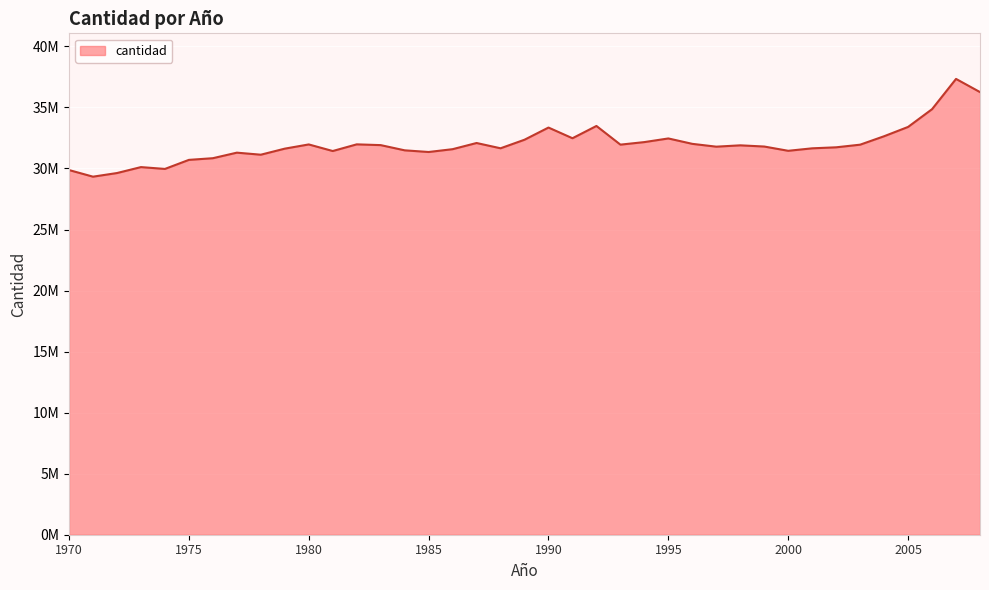

Is this an area chart (filled region under the line)?

Yes